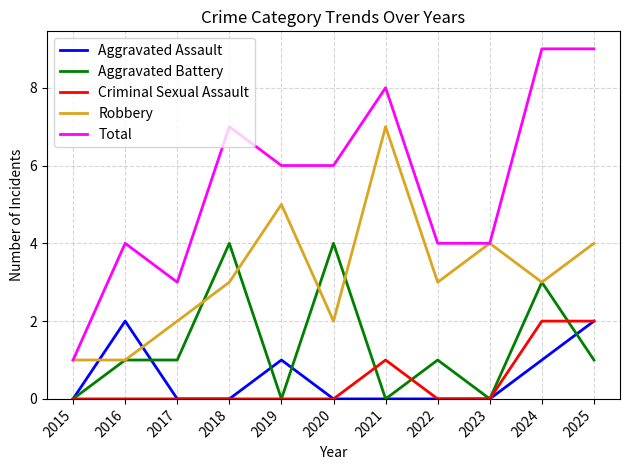

True or false: Criminal Sexual Assault and Total intersect in this chart.

False